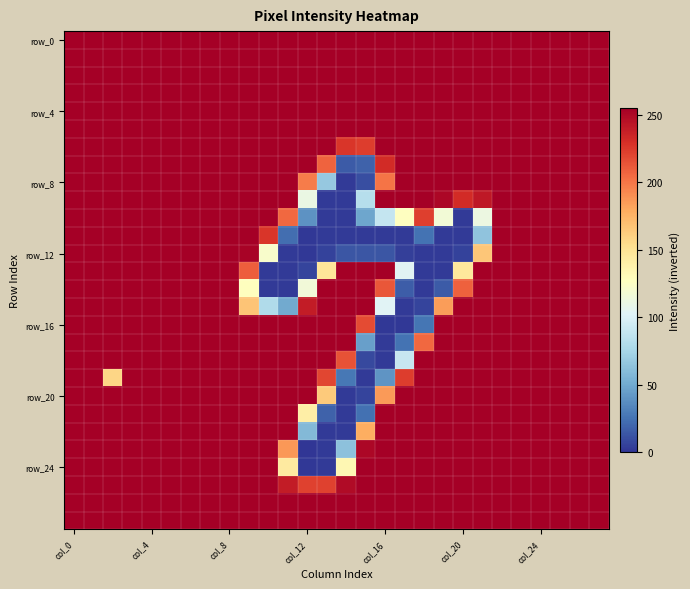

Which series has the largest total across all categories?

row_0